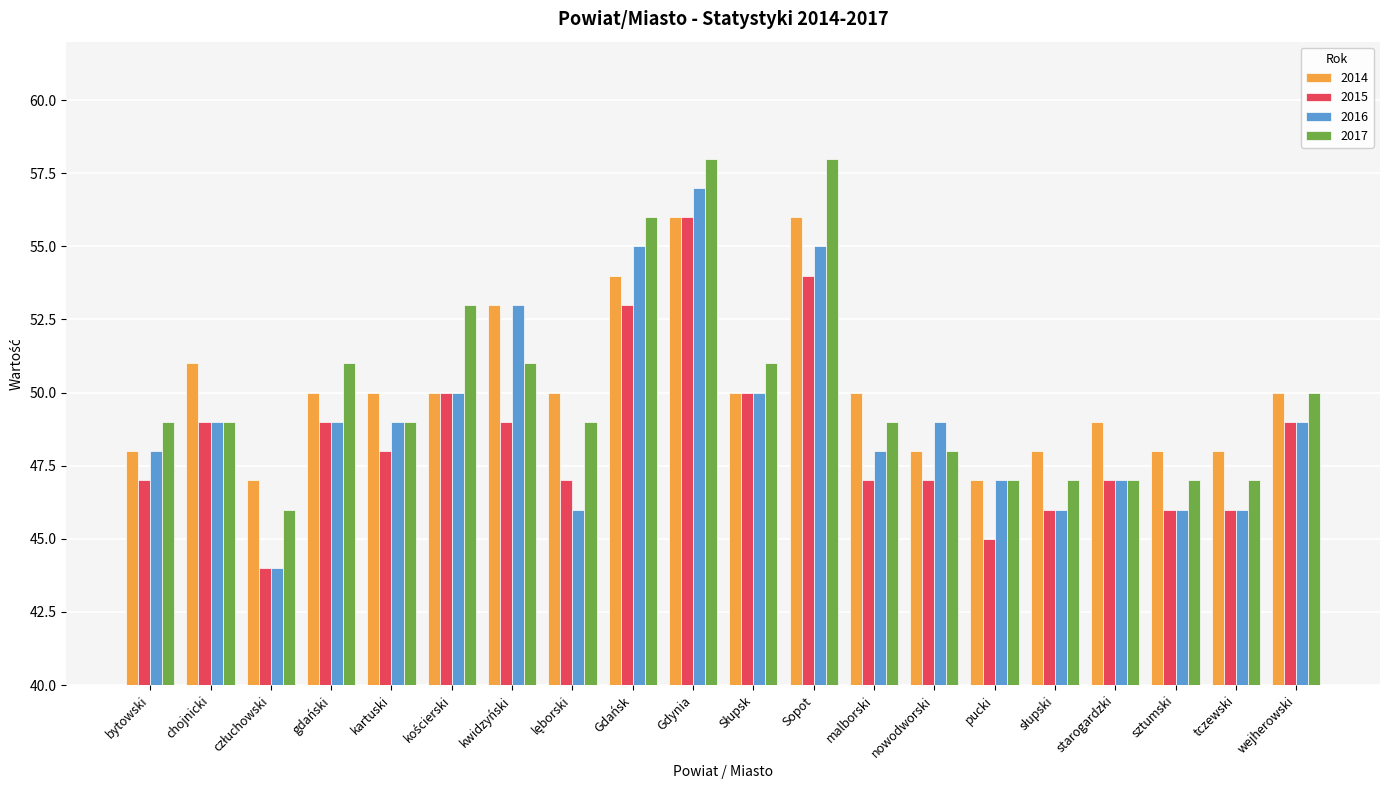

Which category has the highest value in the 2015 series?

Gdynia